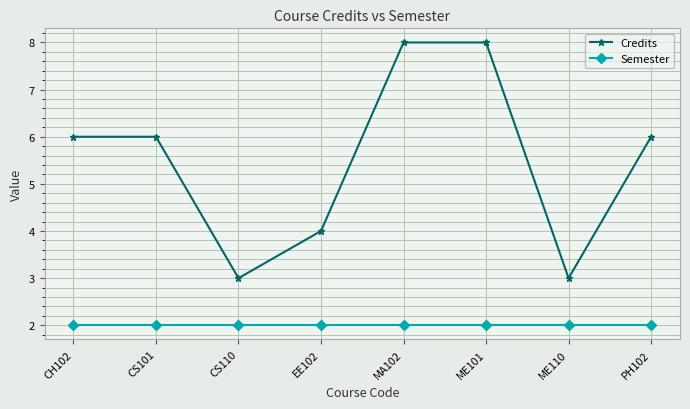

Rank the series by their average value, from highest to lowest.

Credits, Semester